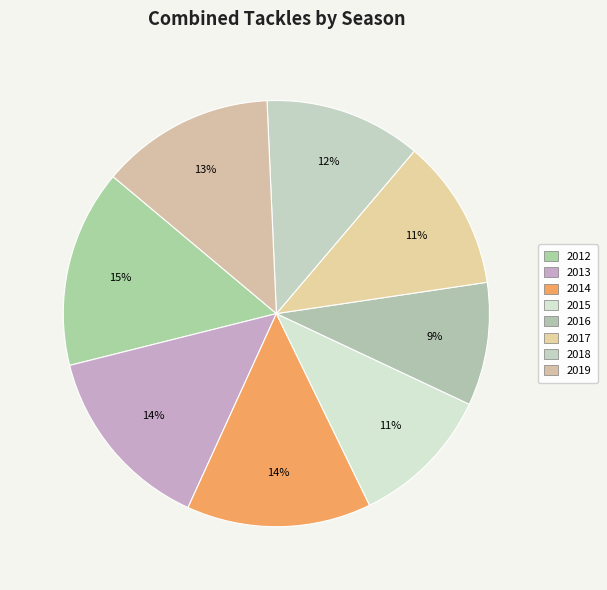

How many segments does this pie chart have?

8